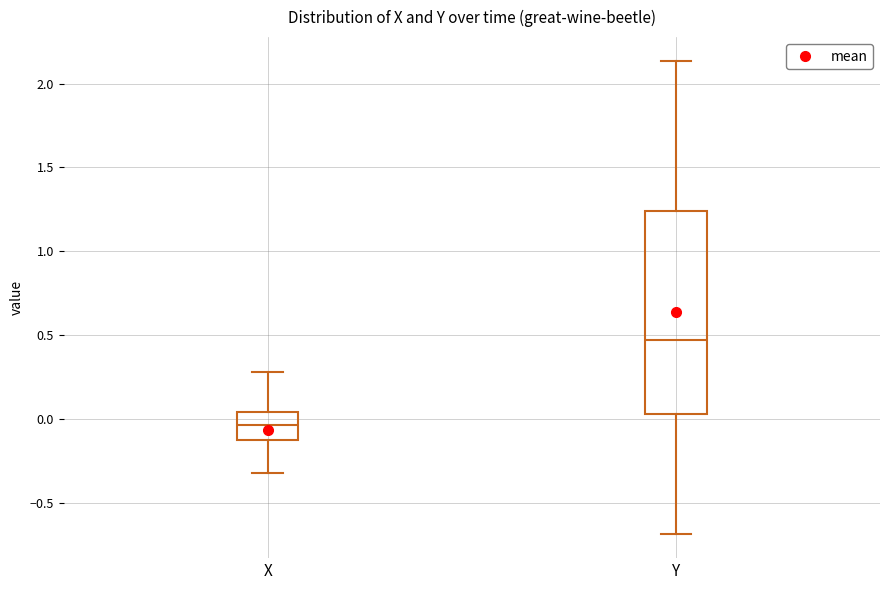

Which box has the highest median line?

Y